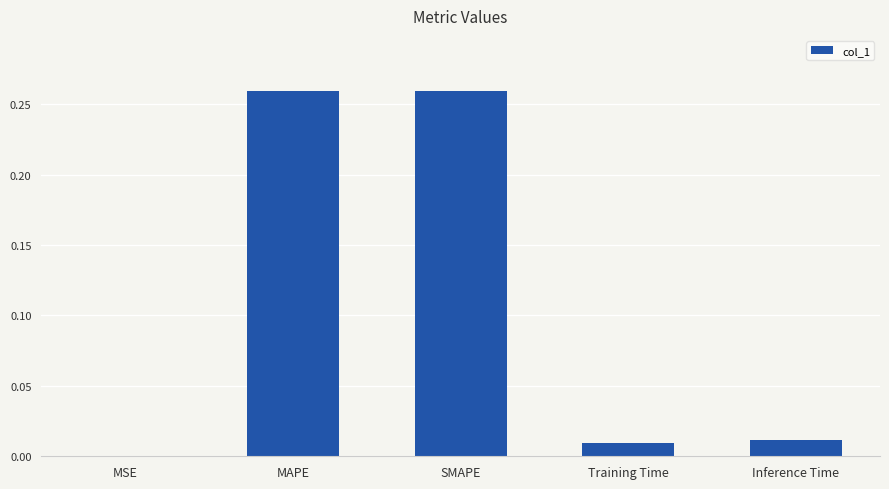

True or false: the data shows 0.0 at MSE.

True